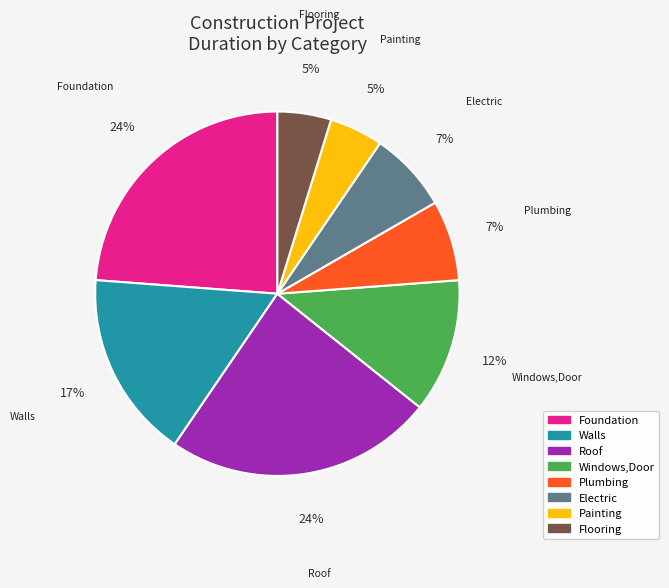

Do Painting and Foundation together represent more than half of the pie?

No